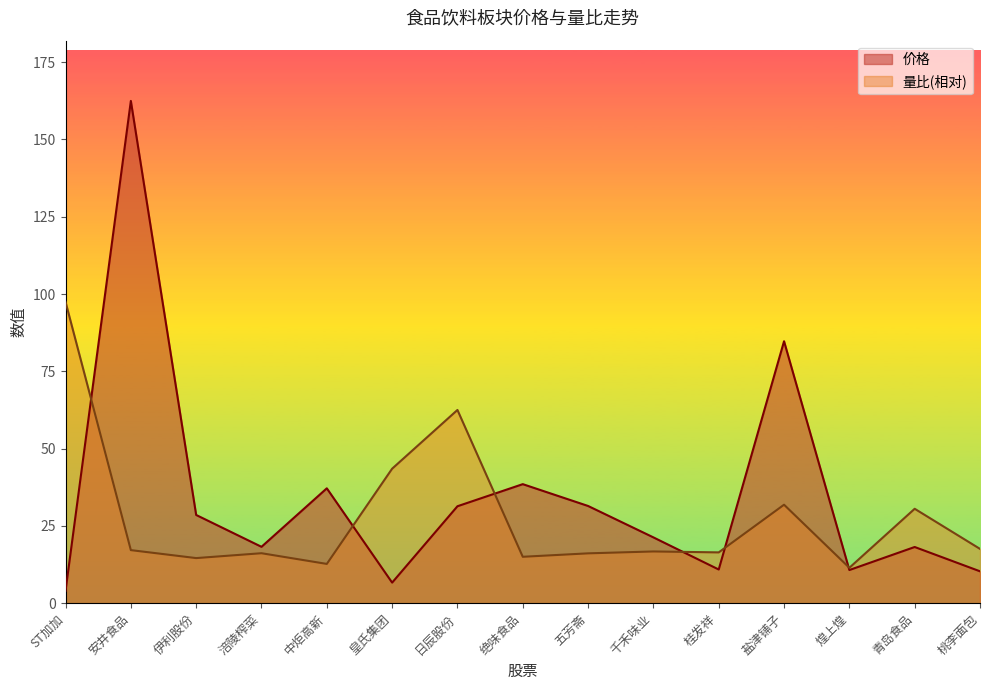

What is the difference between the second highest and second lowest values in the 量比 series?

49.8